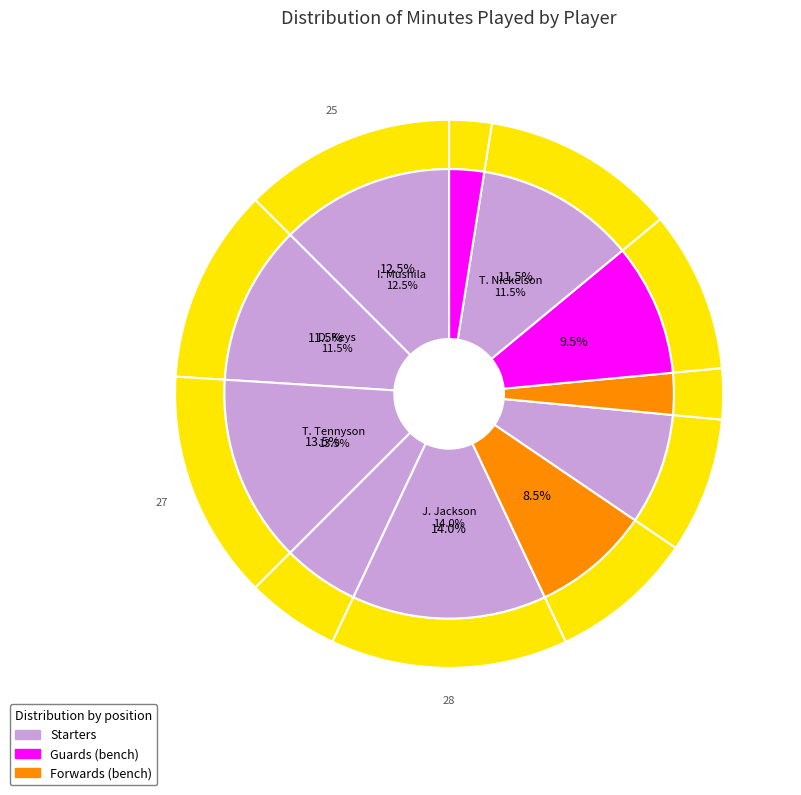

Which slice is the smallest?

E. White